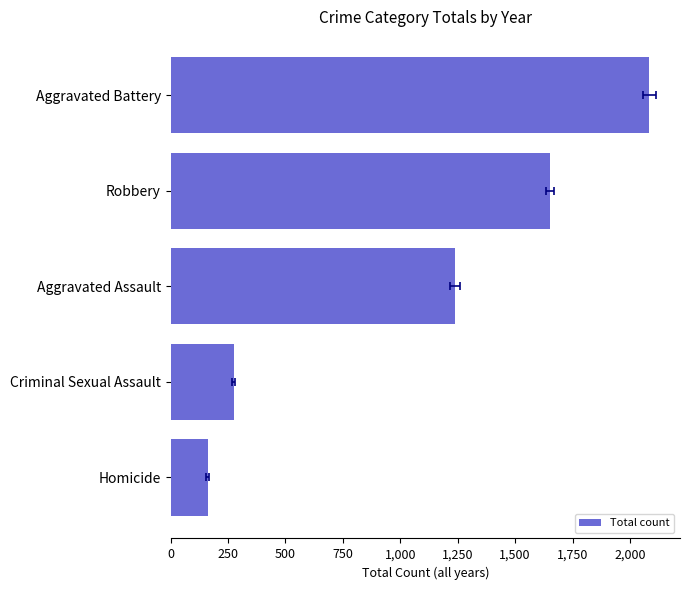

True or false: the data shows 275 at Criminal Sexual Assault.

True